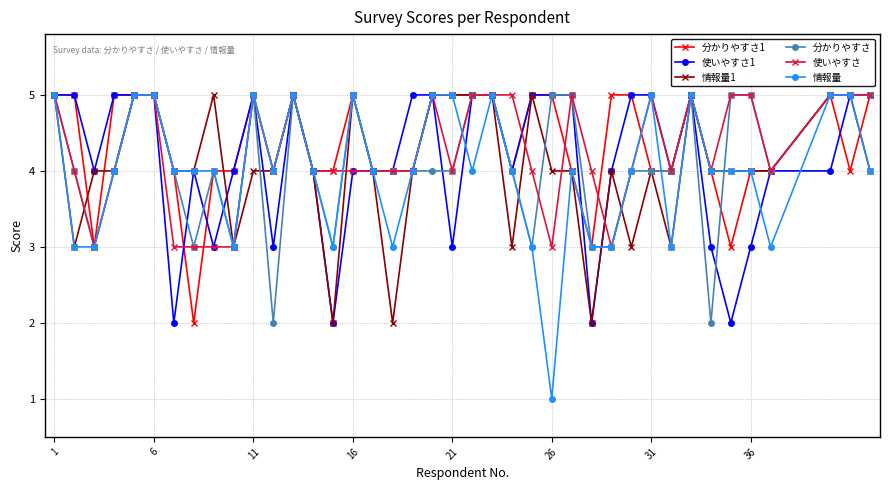

What is the difference between the maximum and minimum values in the 分かりやすさ series?

3